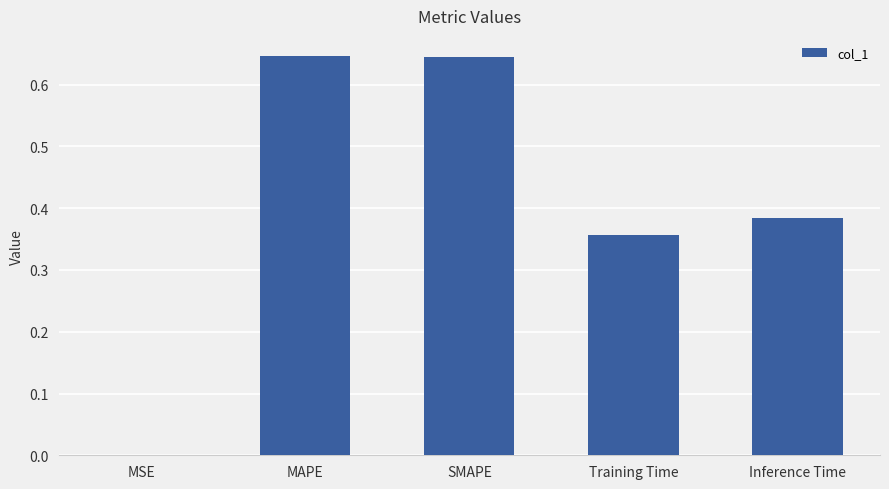

The chart shows a value of 1.0 at SMAPE. True or false?

False